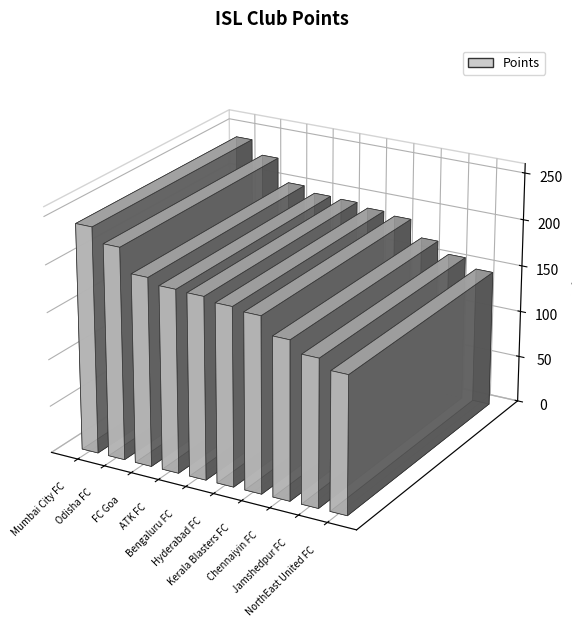

What is the sum of the values at Jamshedpur FC and NorthEast United FC?

302